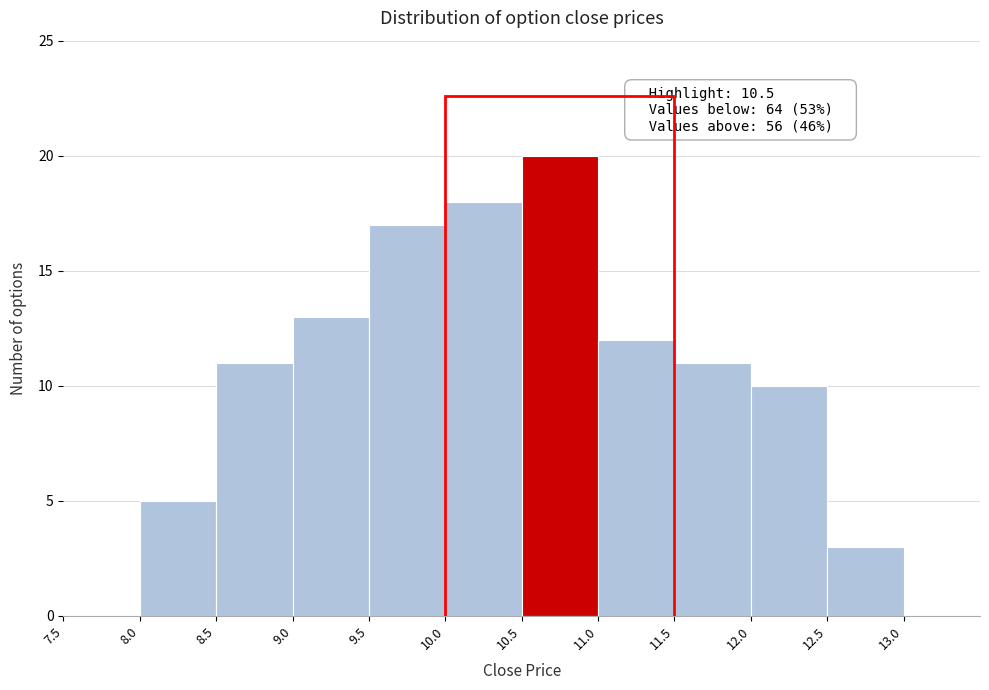

Over which range of the x-axis is the bar tallest?

10.5 to 11.0